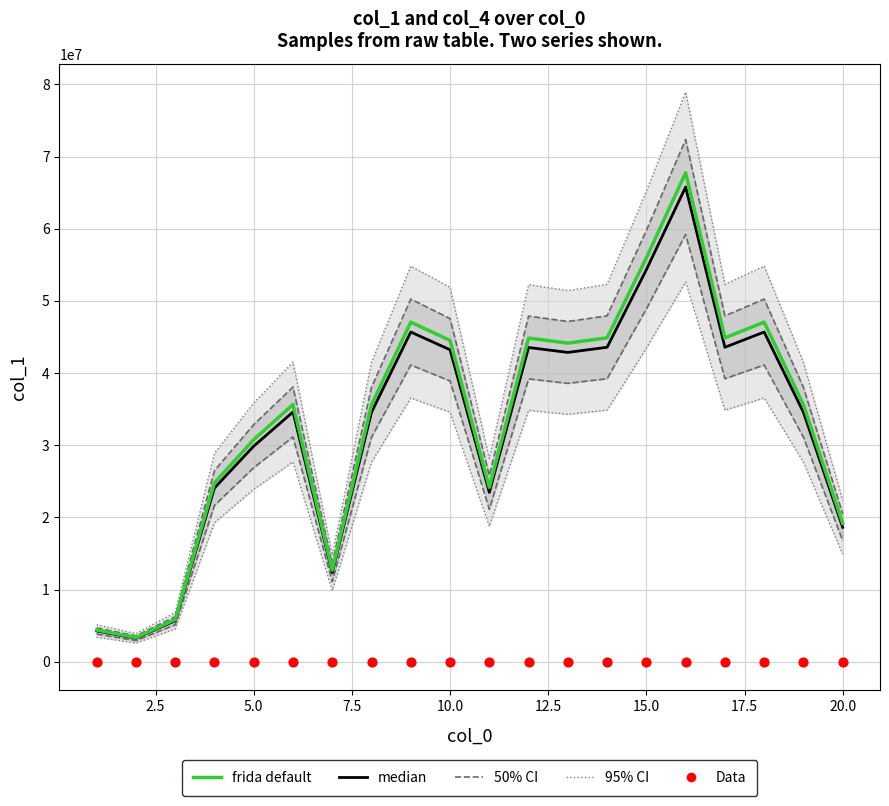

Which series has the largest Y range (max minus min)?

frida default